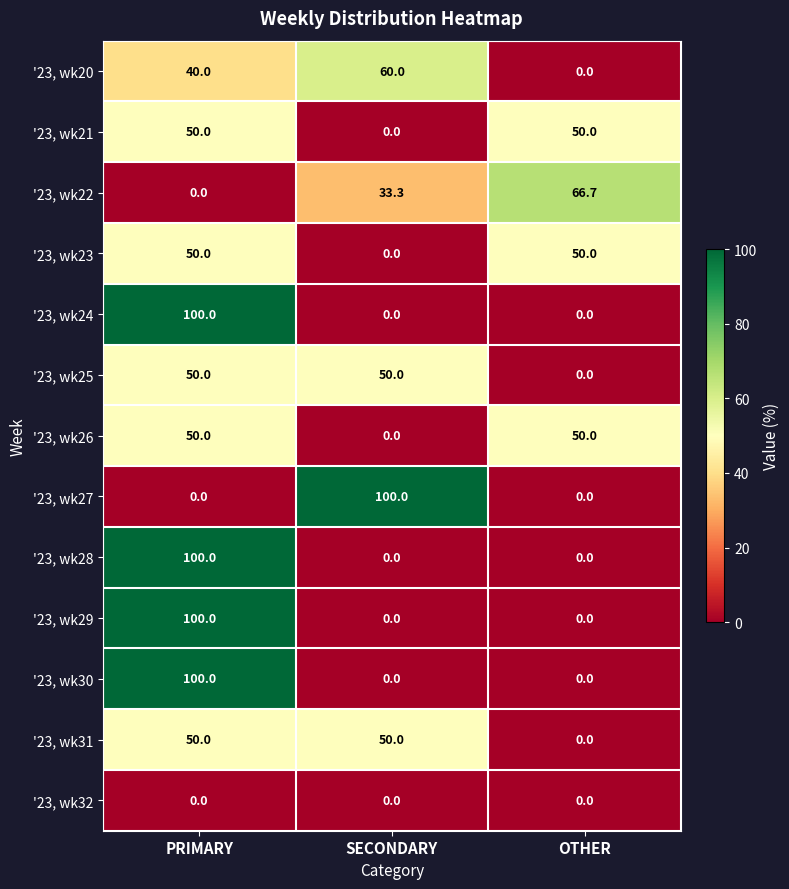

What is the sum of the '23, wk21 values at SECONDARY and OTHER?

50.0